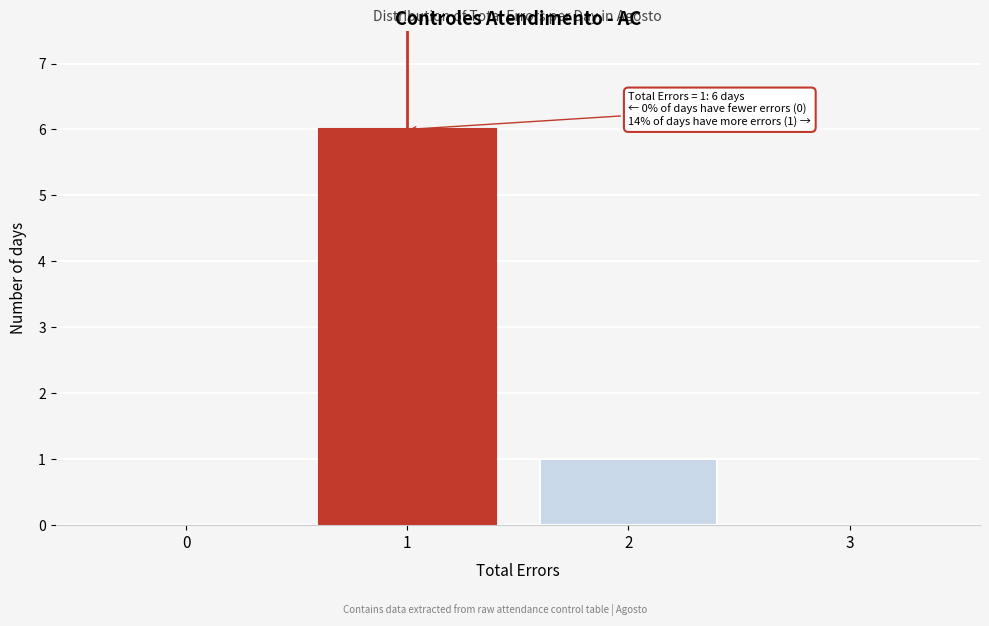

Which range on the x-axis has the tallest bar?

0.5 to 1.5